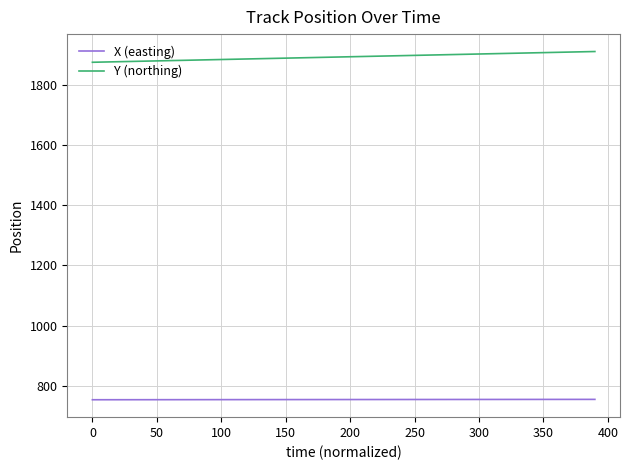

Which series has the widest spread of values?

Y (northing)